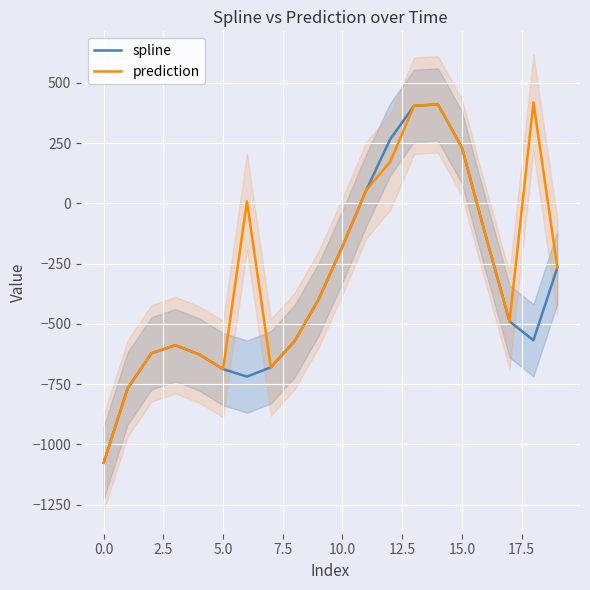

What is the highest value of the prediction series?

419.5